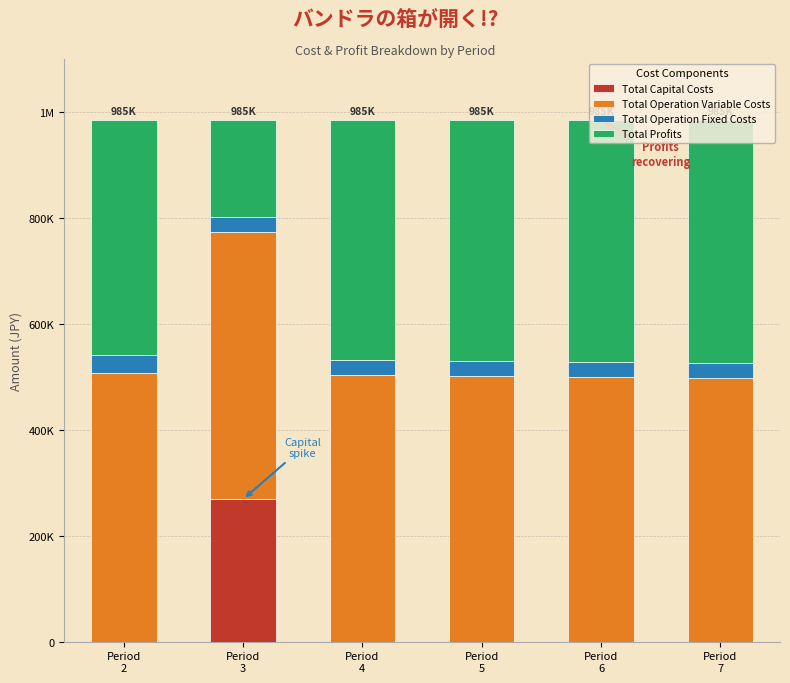

What are all the series names shown in the legend?

Total Capital Costs, Total Operation Variable Costs, Total Operation Fixed Costs, Total Profits